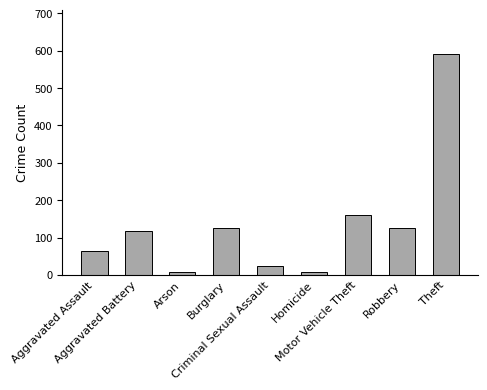

Count the number of categories in the chart.

9